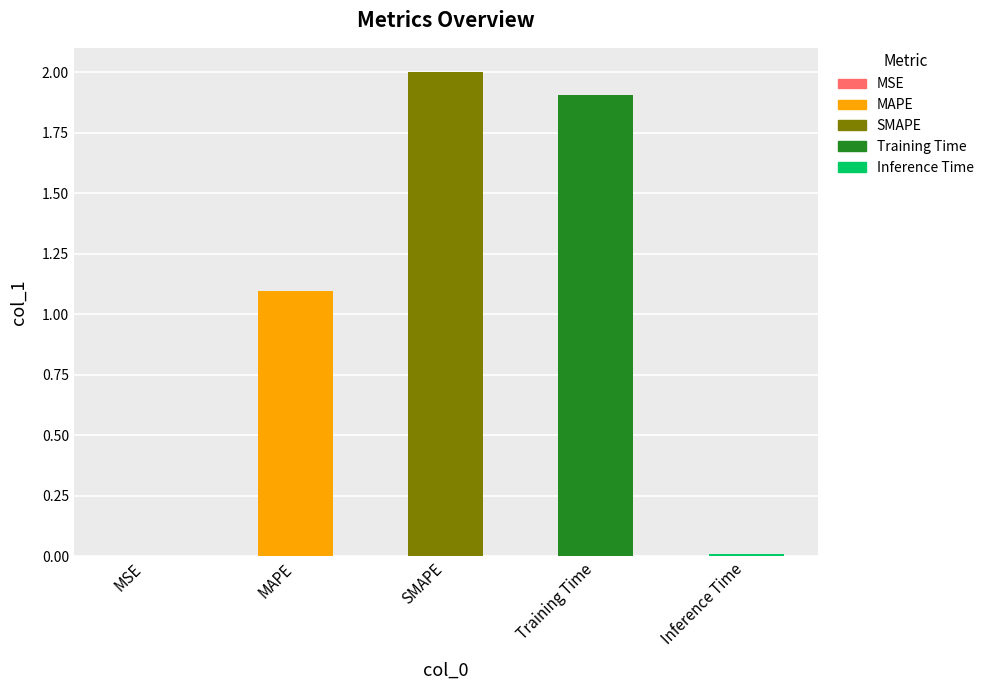

What is the sum of all values?

5.0